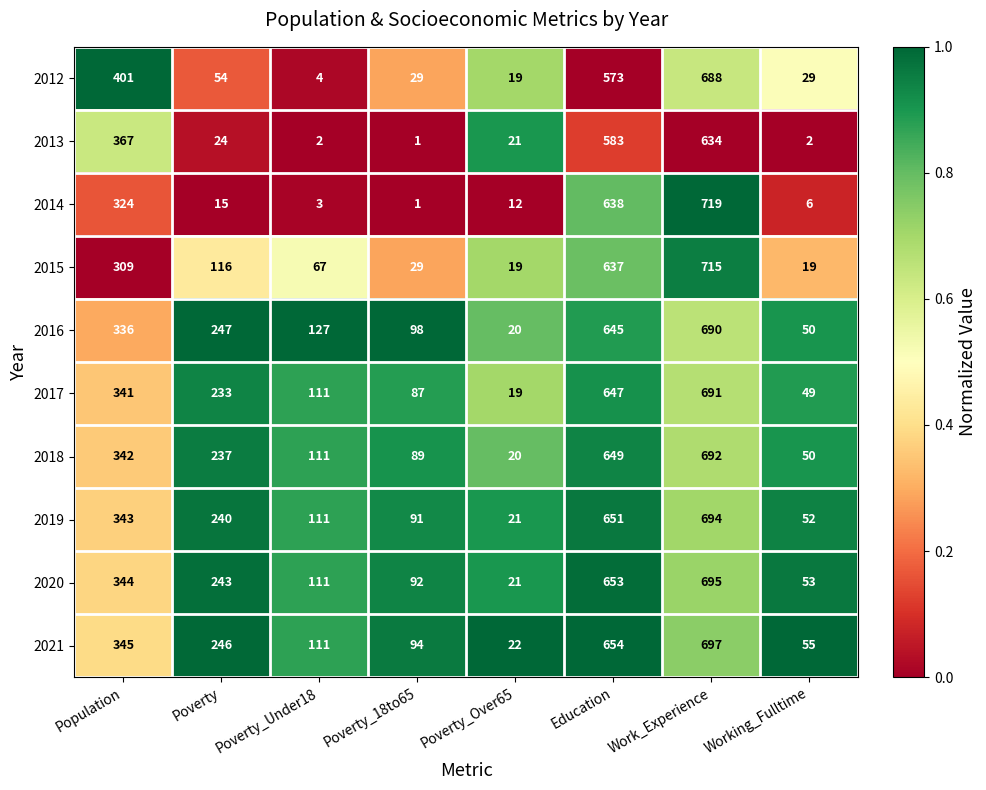

Between Poverty and Poverty_Over65, which series saw the biggest shift?

2016